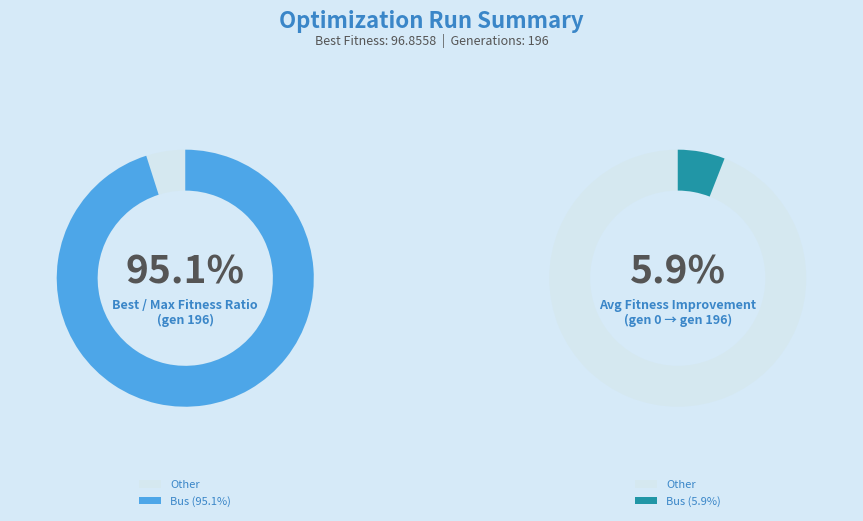

Is gen 0 the majority of the pie?

No